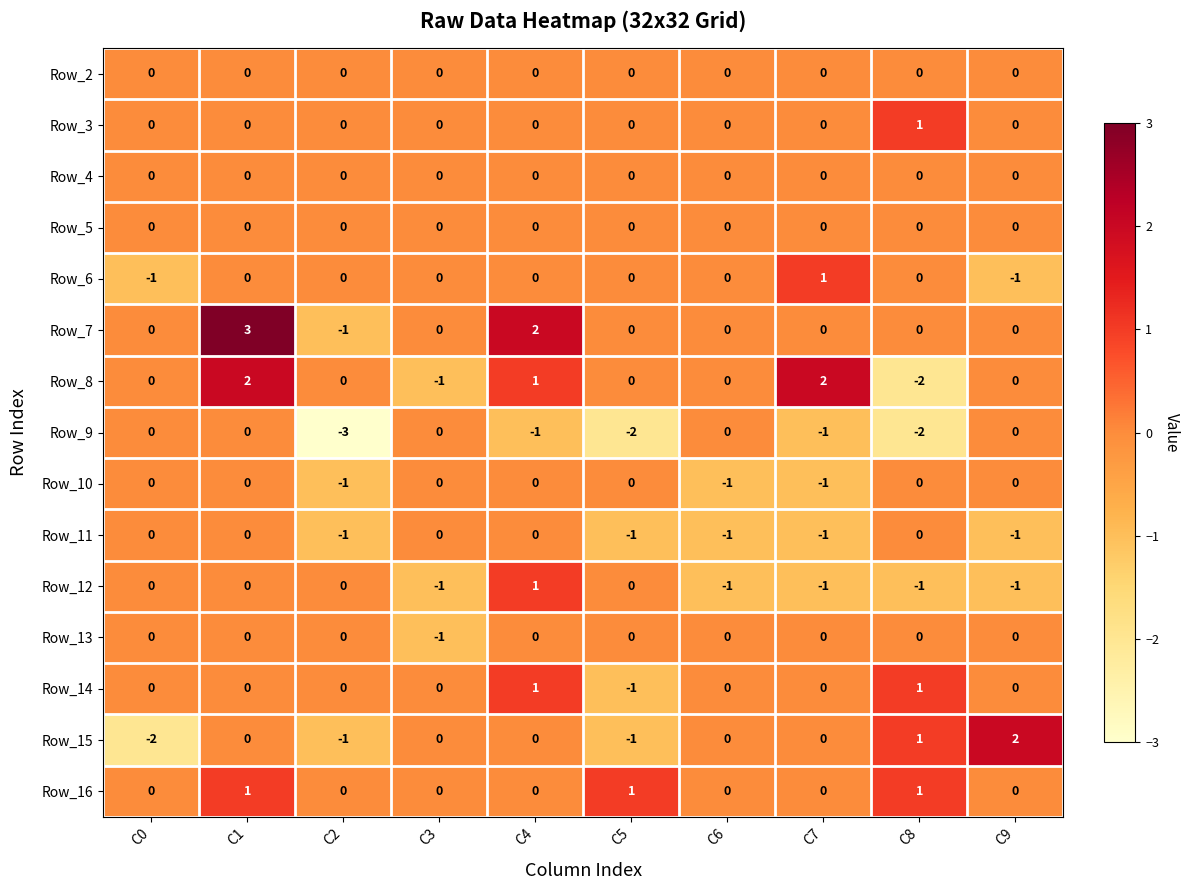

Count the Row_7 values in the range 0 to 1.

7